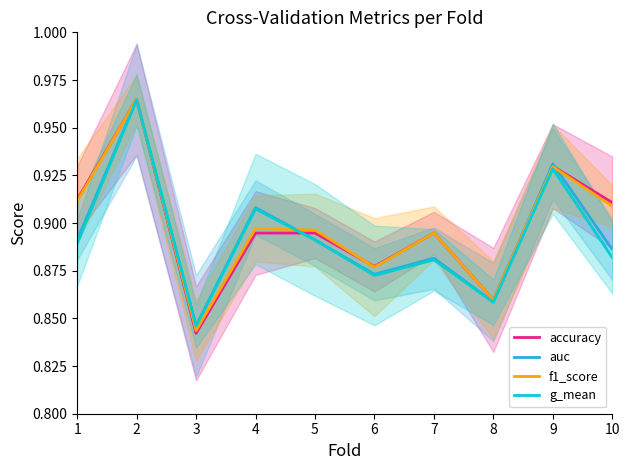

Is it true that accuracy equals 0.9 at 9?

True